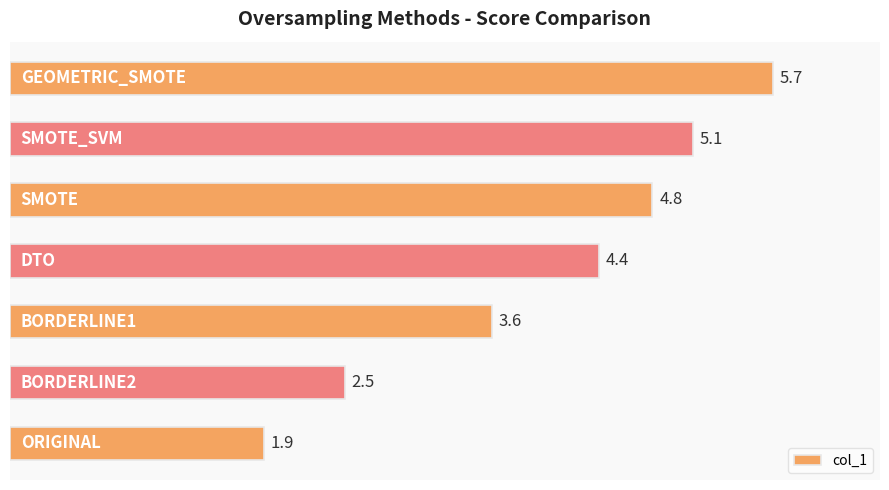

What is the sum of all values?

28.0